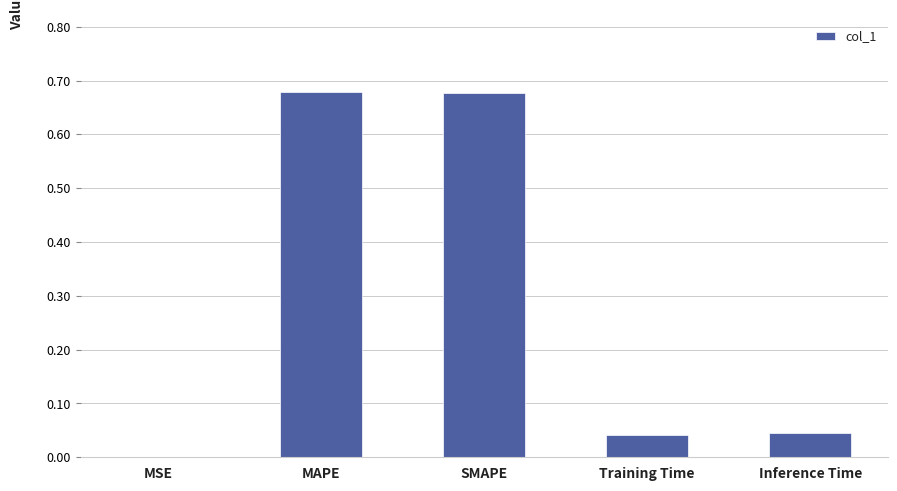

The value at Training Time is 0.0. True or false?

True